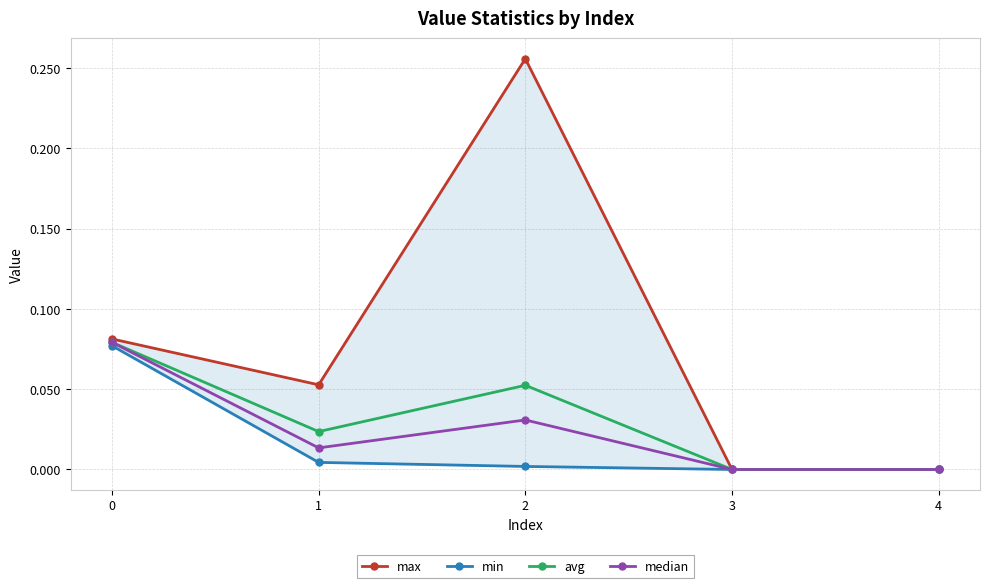

True or false: avg has a value of 0.0 at 1.

True